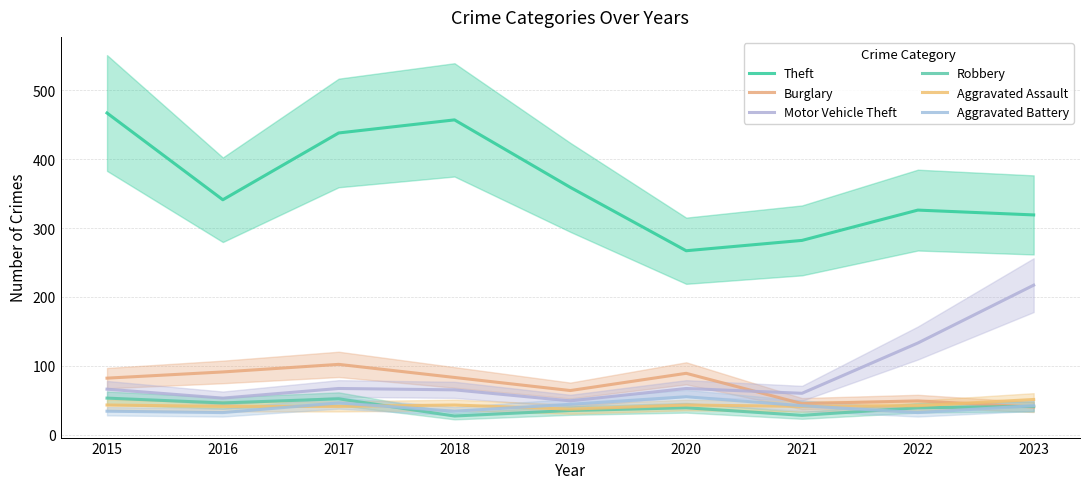

At which category is the sum across all series the highest?

2017